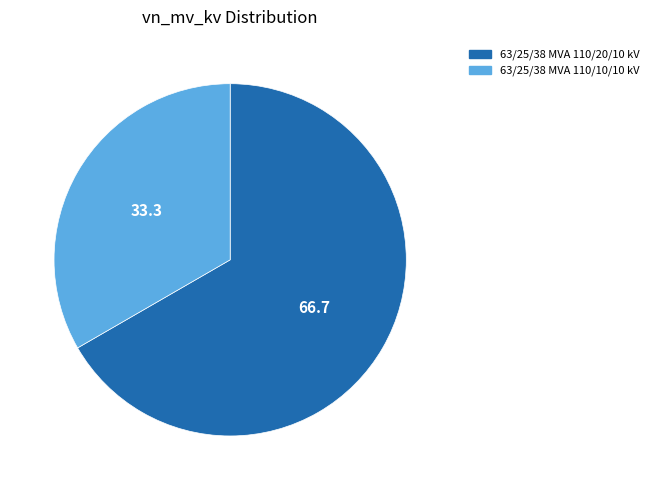

Rank the categories by value from highest to lowest.

63/25/38 MVA 110/20/10 kV, 63/25/38 MVA 110/10/10 kV